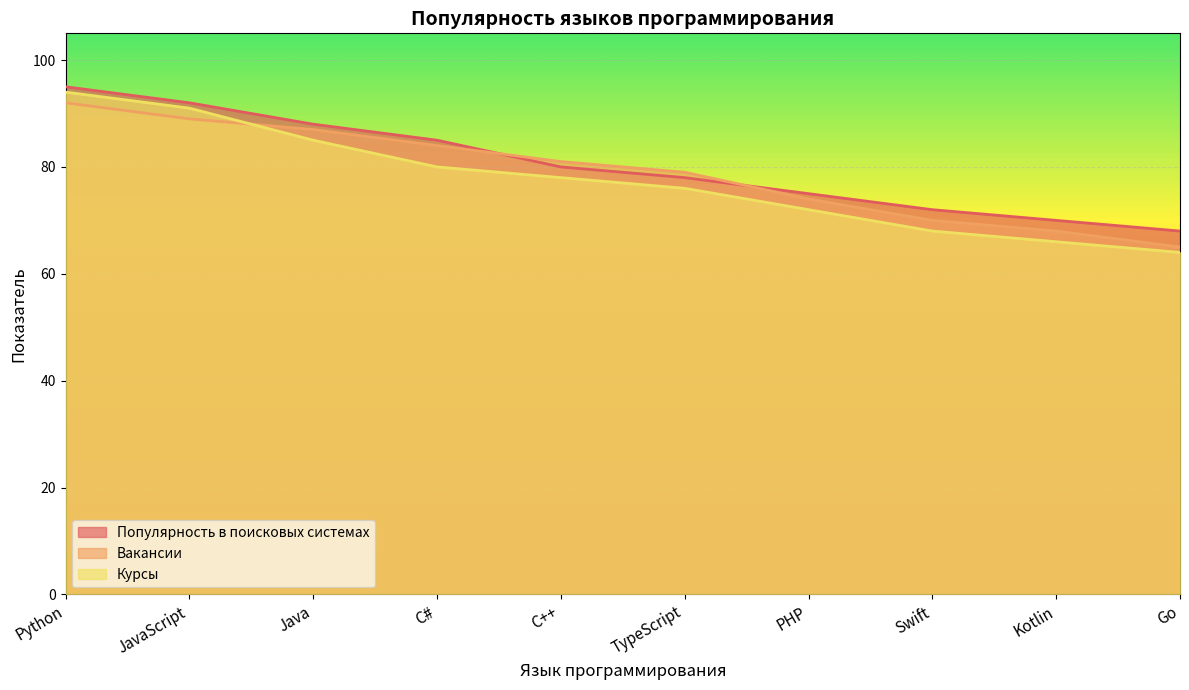

What is the difference between the maximum and minimum values in the Популярность в поисковых системах series?

27